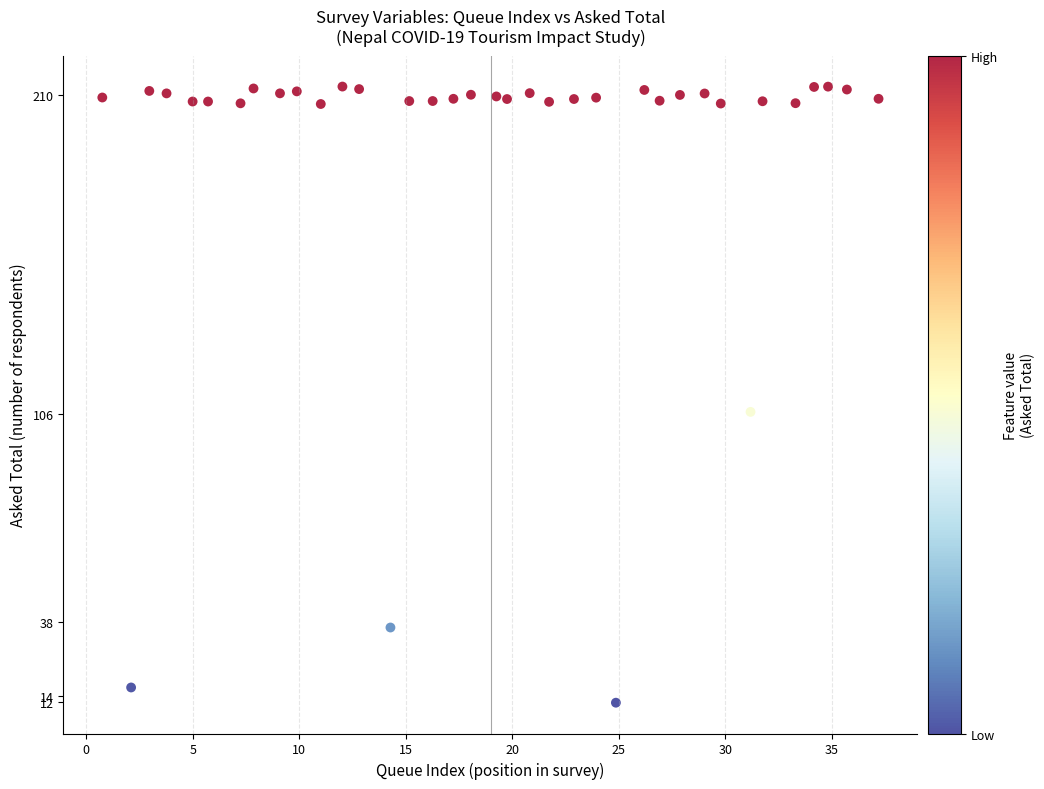

What Y value in the scatter plot is closest to 112?

106.6